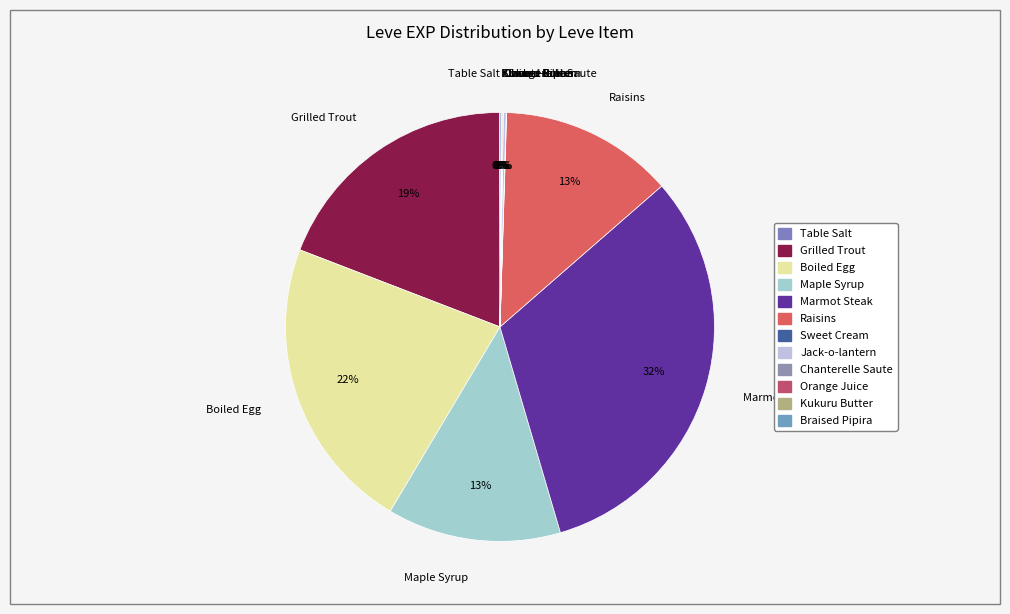

Which category has the biggest portion of the pie?

Marmot Steak